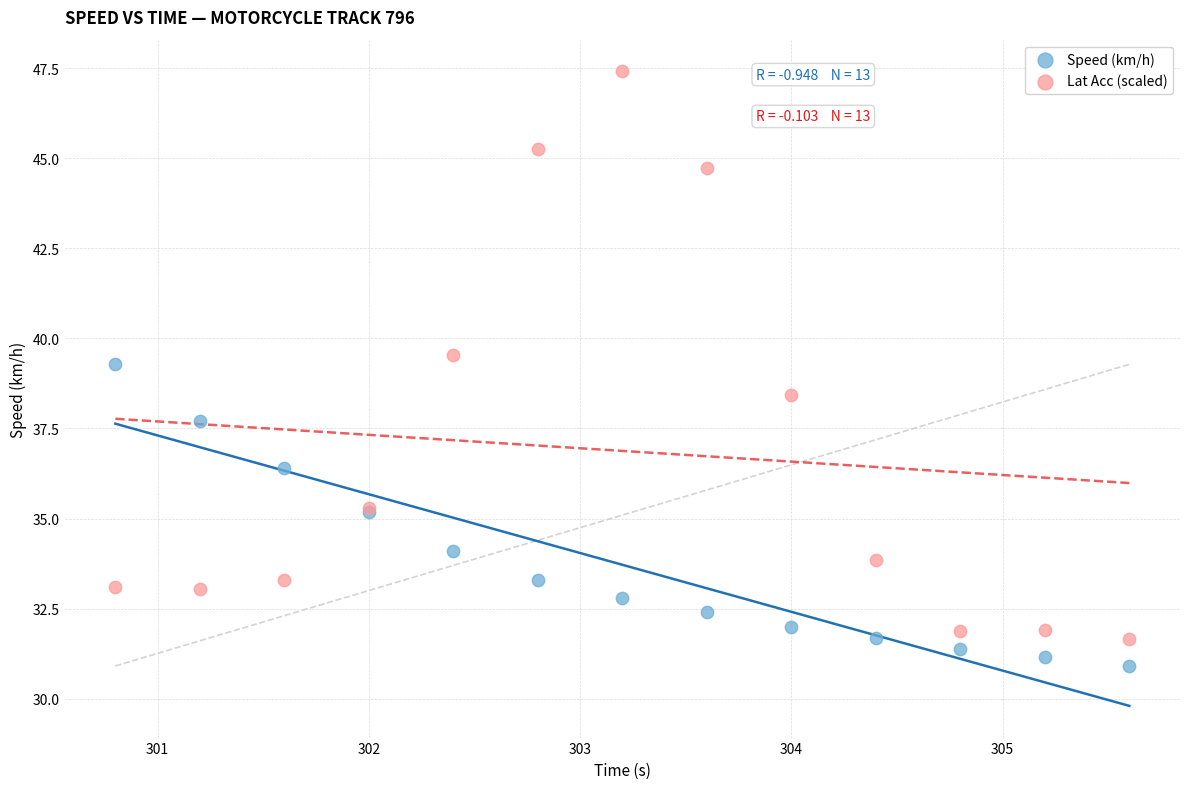

Which series contains the highest Y value?

Lat Acc (scaled)